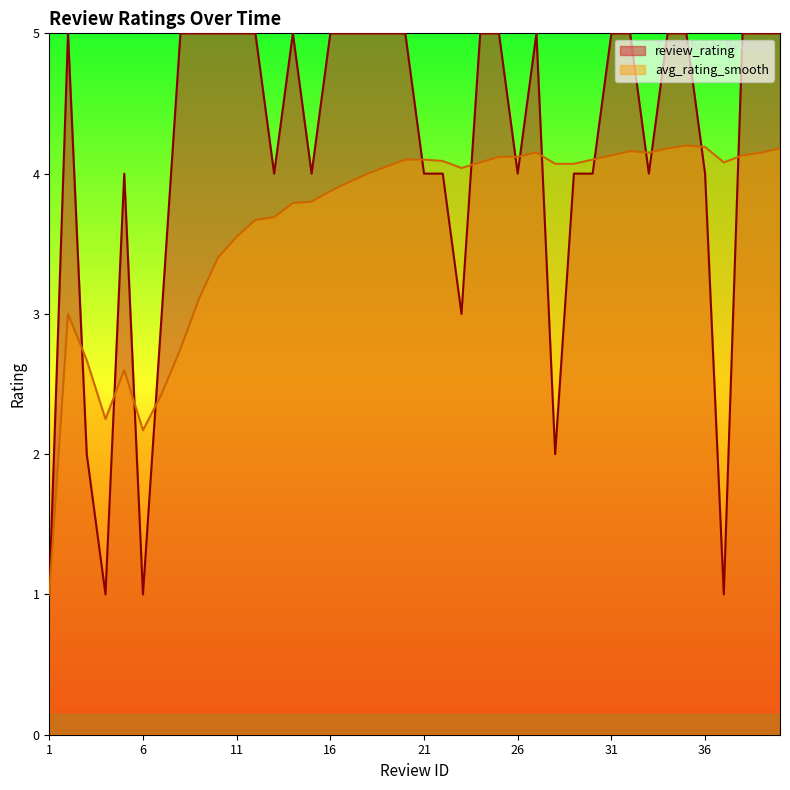

At which label is avg_rating_smooth closest to 2?

6